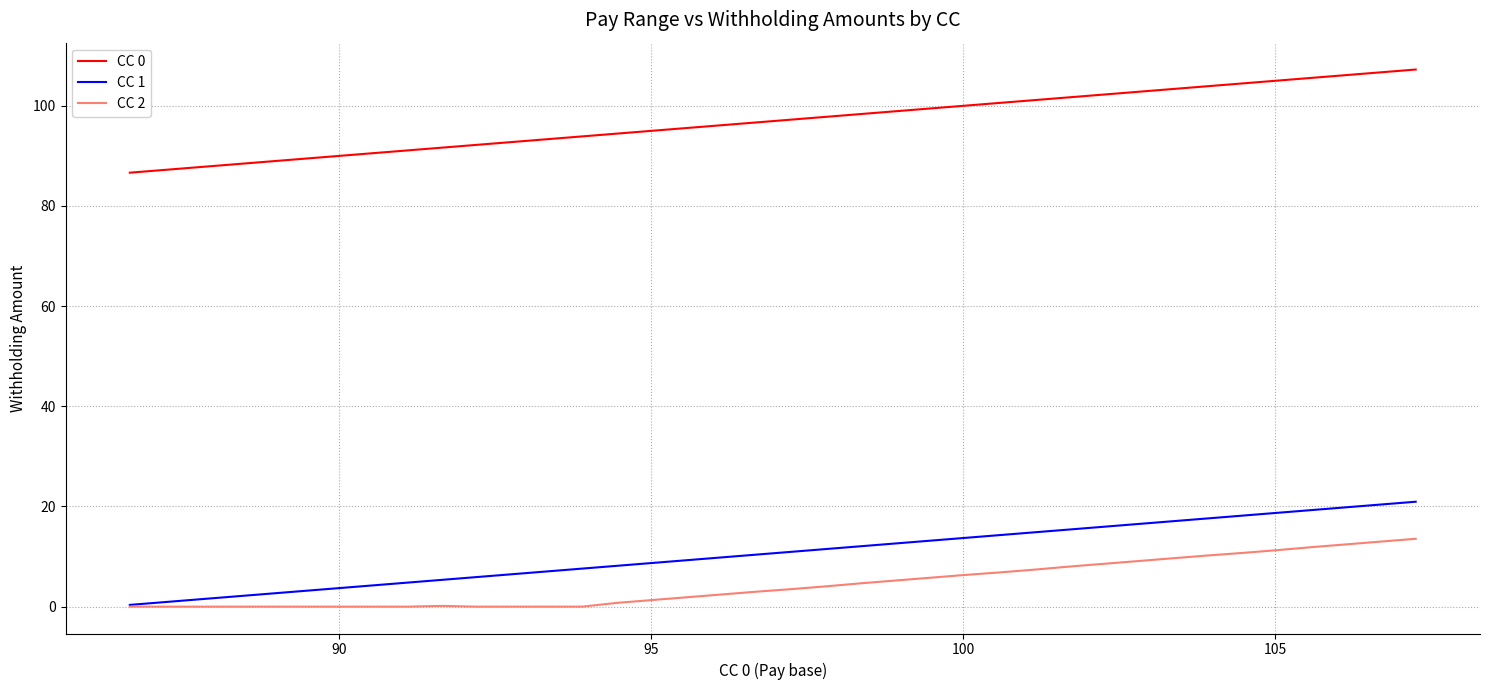

True or false: CC 2 and CC 0 intersect in this chart.

False